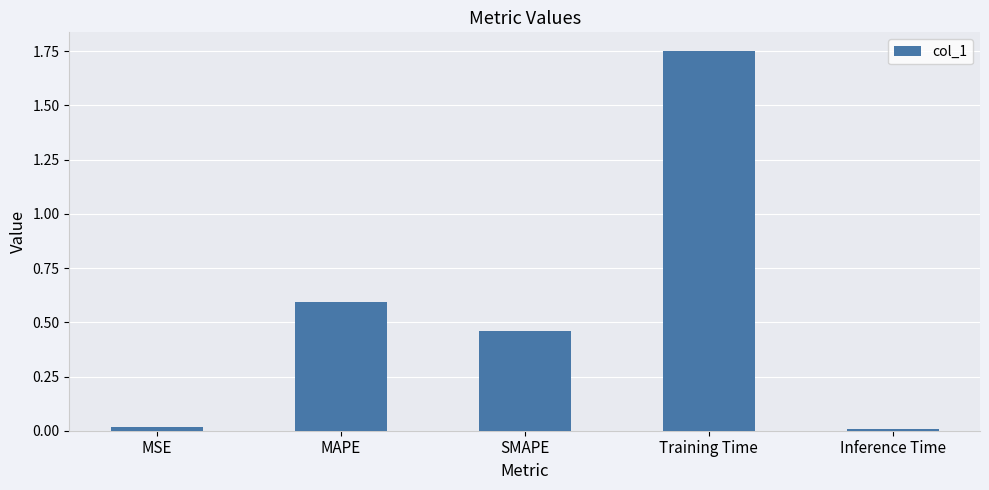

Is it true that the value at MAPE is 0.4?

False